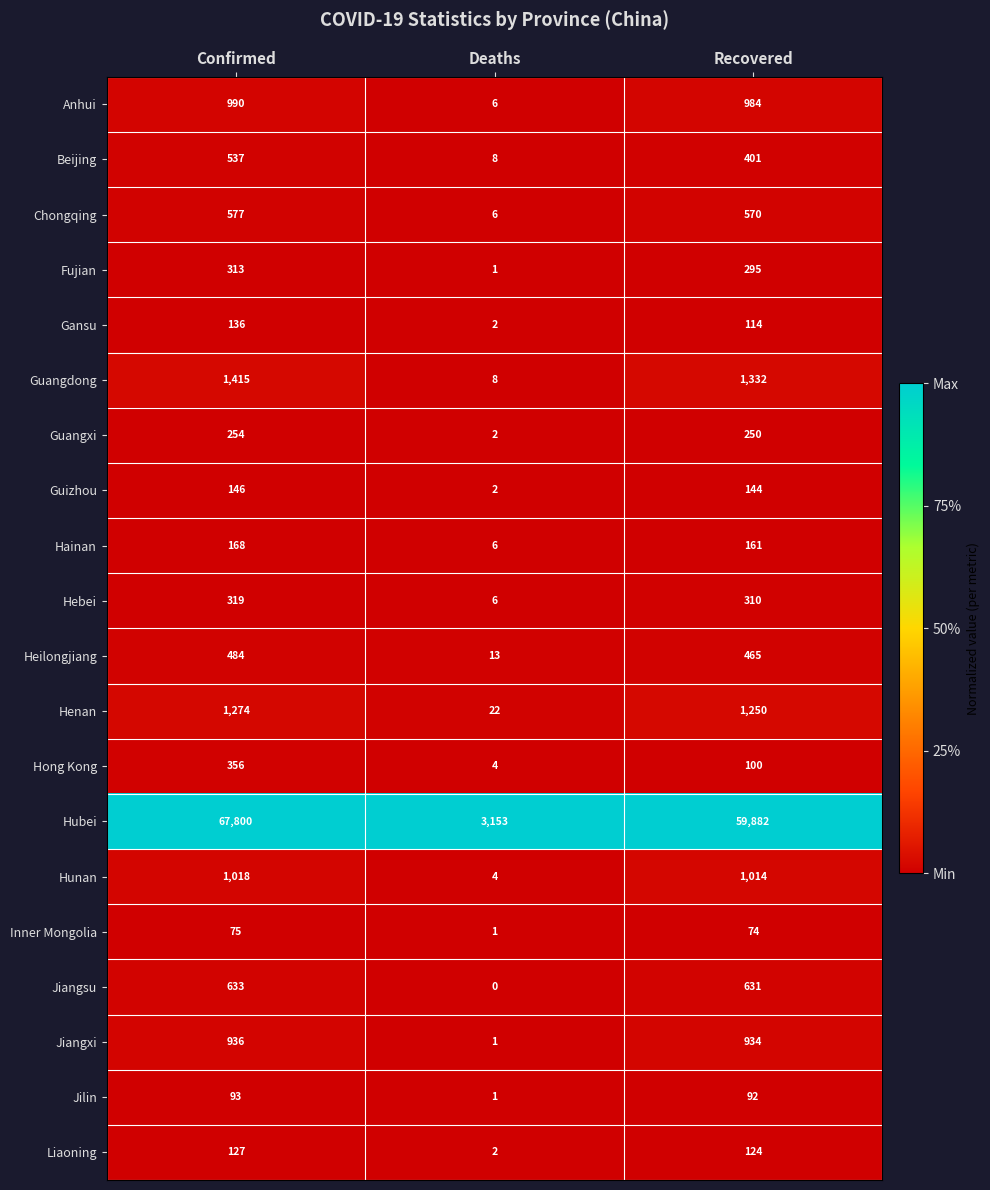

Is it true that Chongqing equals 577 at Confirmed?

True